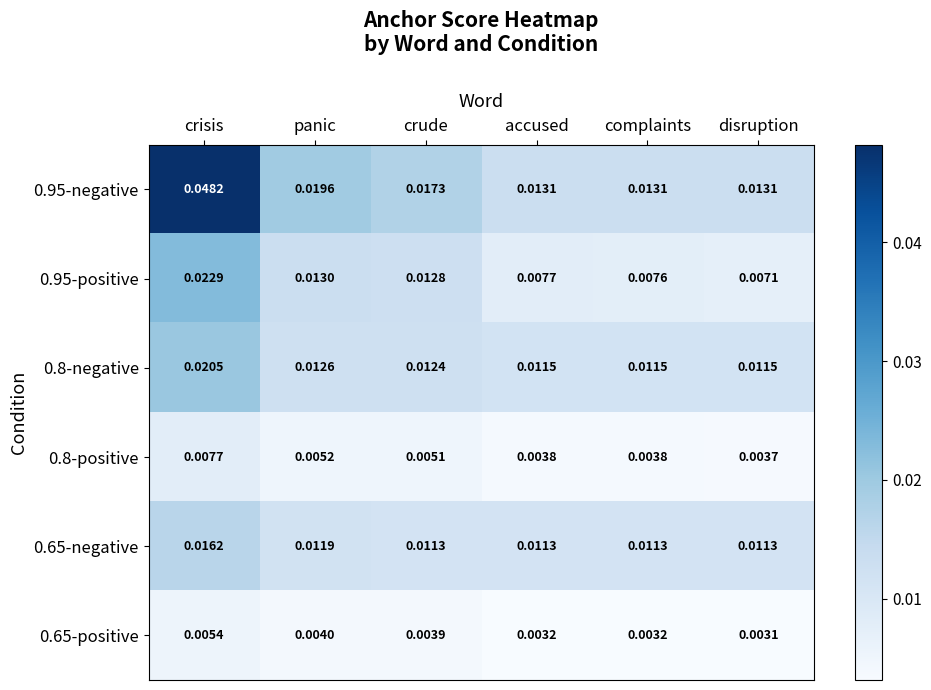

Where is 0.65-positive nearest to the value 0?

disruption